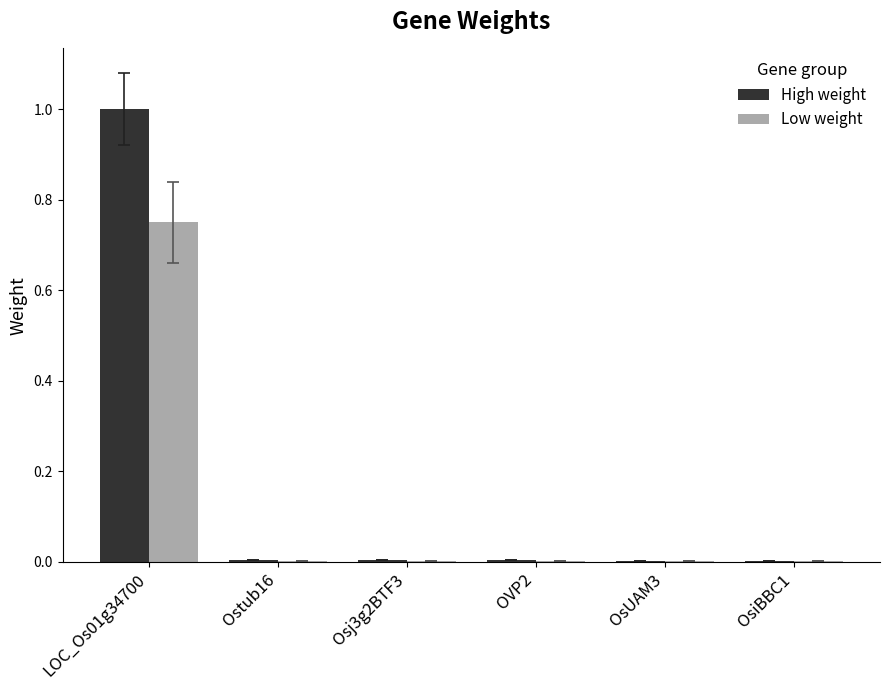

Count the number of data series in this chart.

2